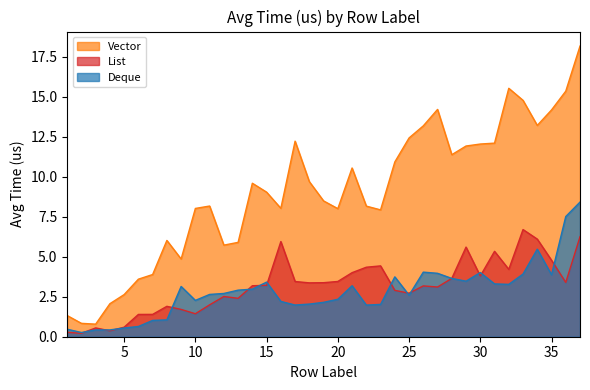

What is the difference between the Deque values at 31 and 9?

0.2